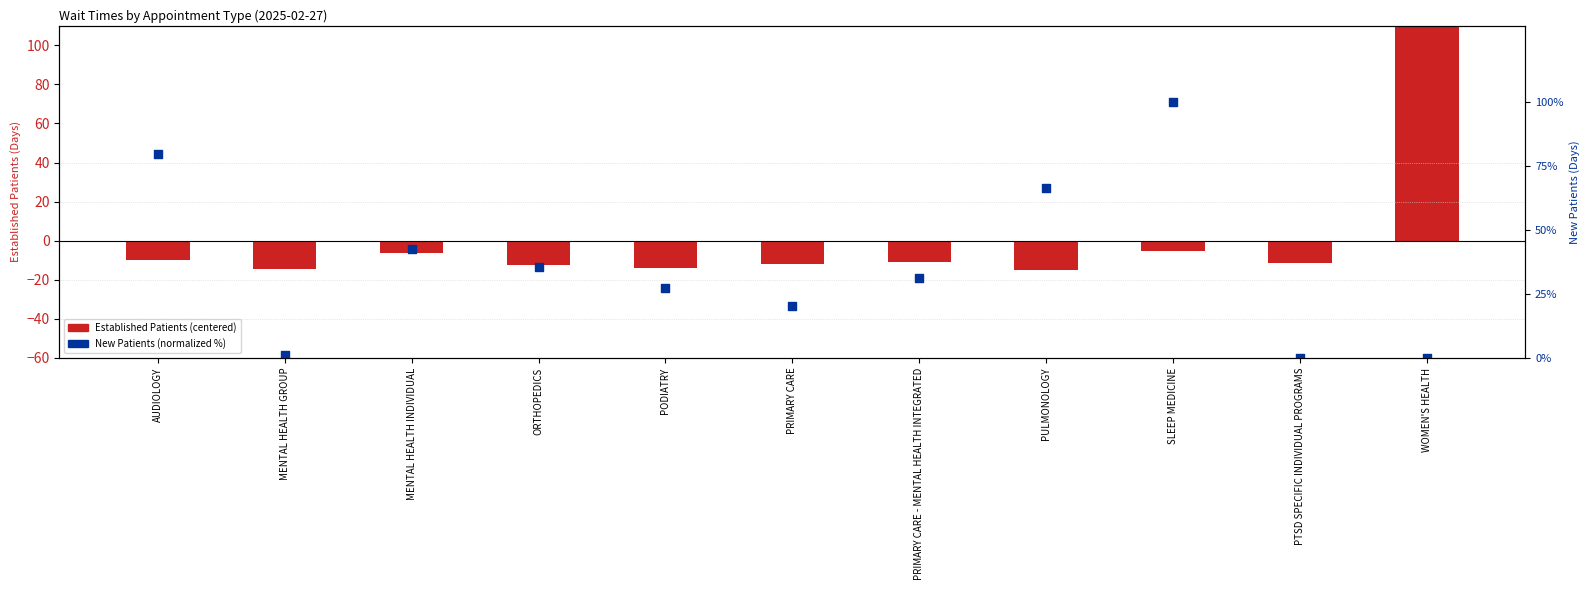

At which category is the sum across all series the highest?

WOMEN'S HEALTH